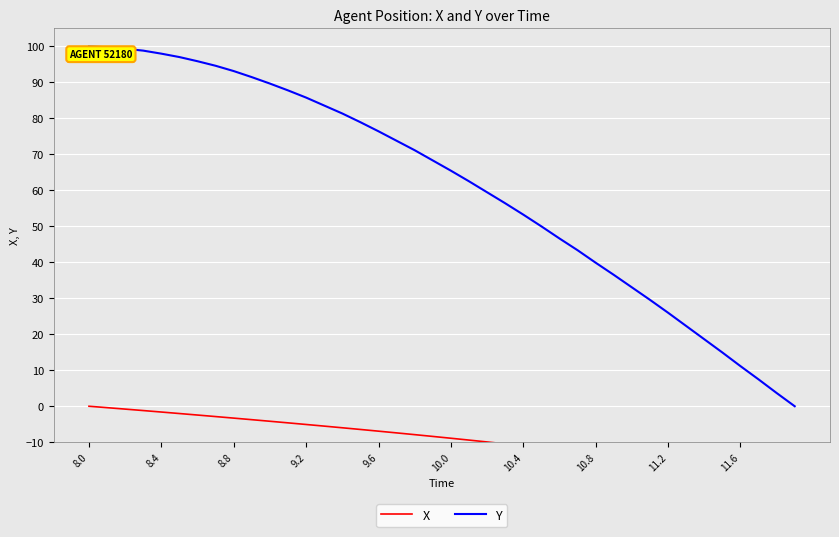

True or false: Y has a value of 105.1 at 10.0.

False